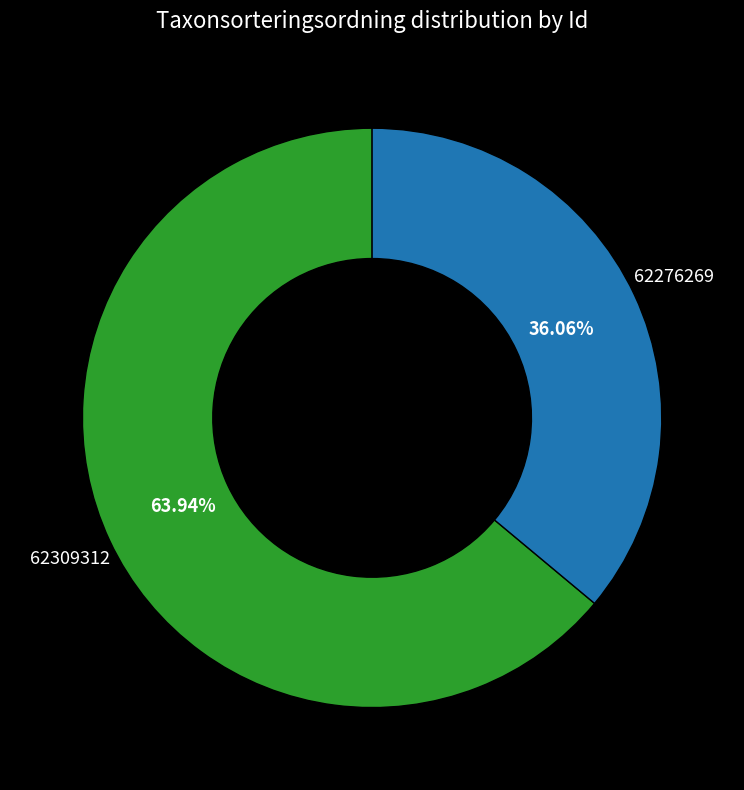

Approximately how many times larger is the value at 62276269 compared to 62309312?

1.8